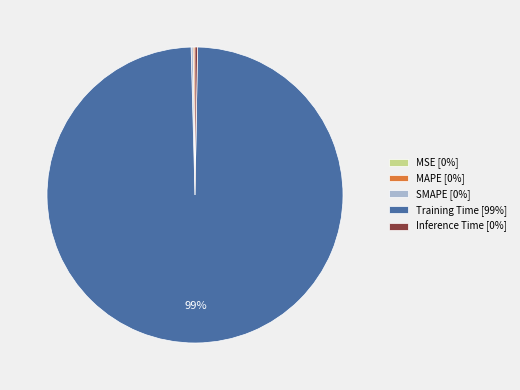

Is Training Time [99%] the majority of the pie?

Yes